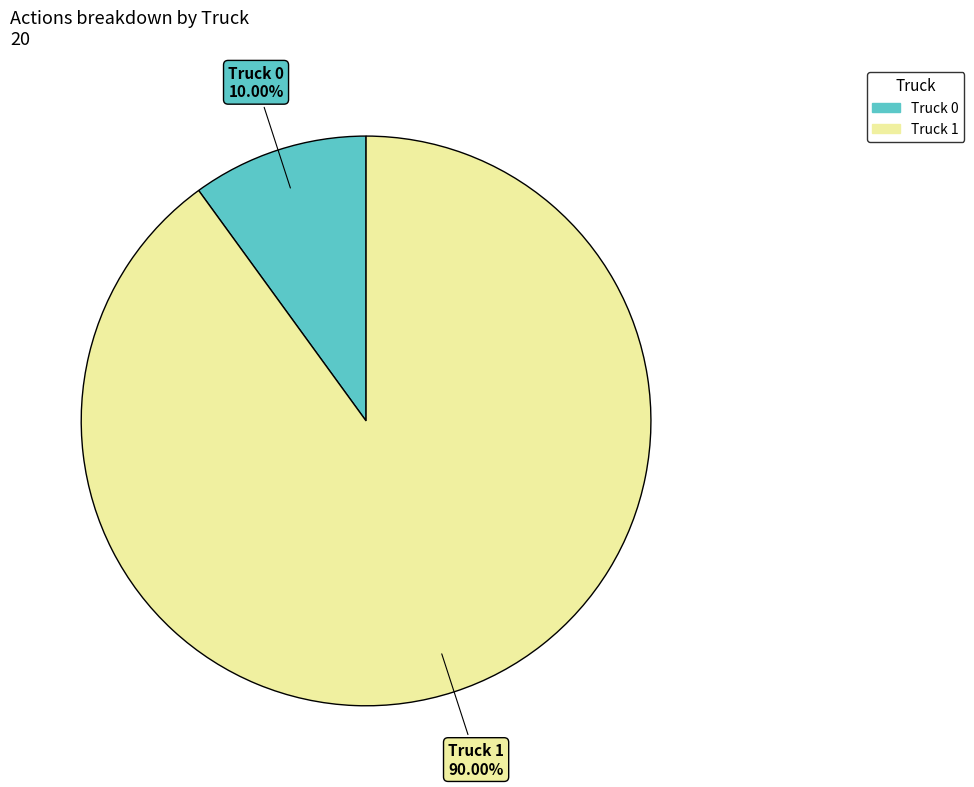

Which category has the smallest portion of the pie?

Truck 0